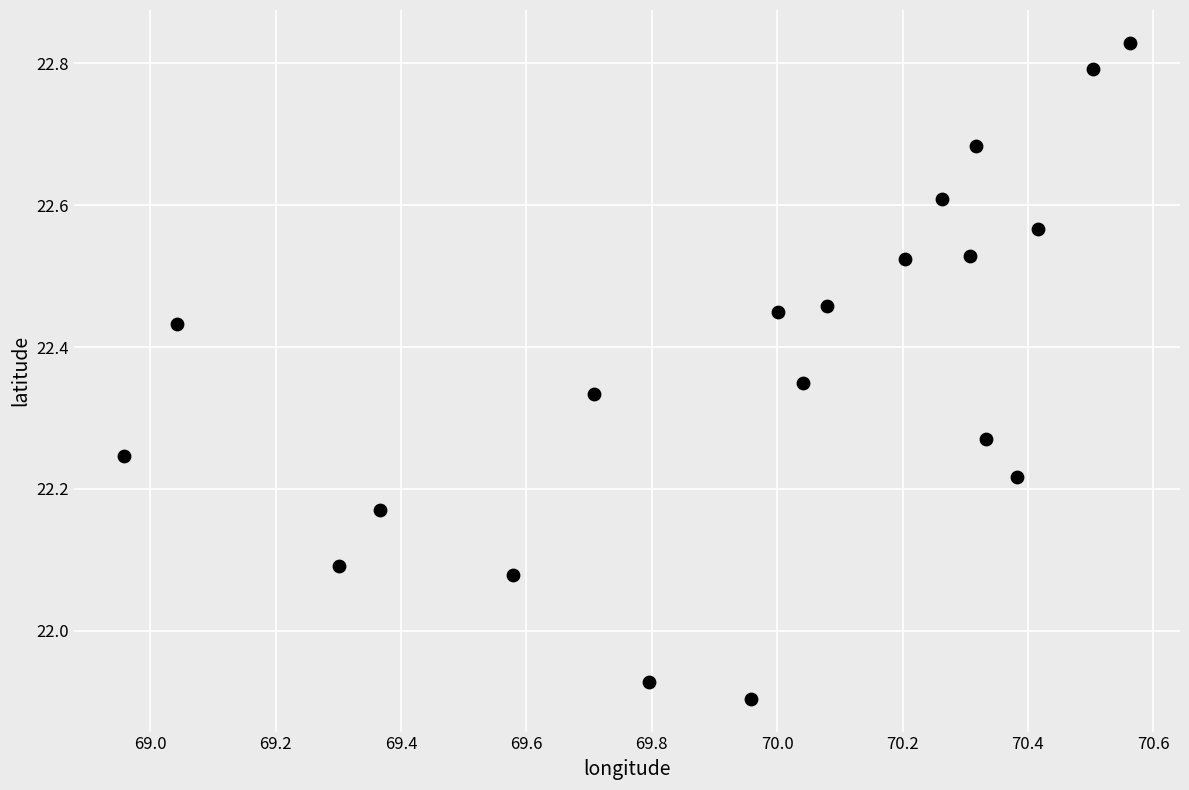

What is the range of X values (max minus min)?

1.6